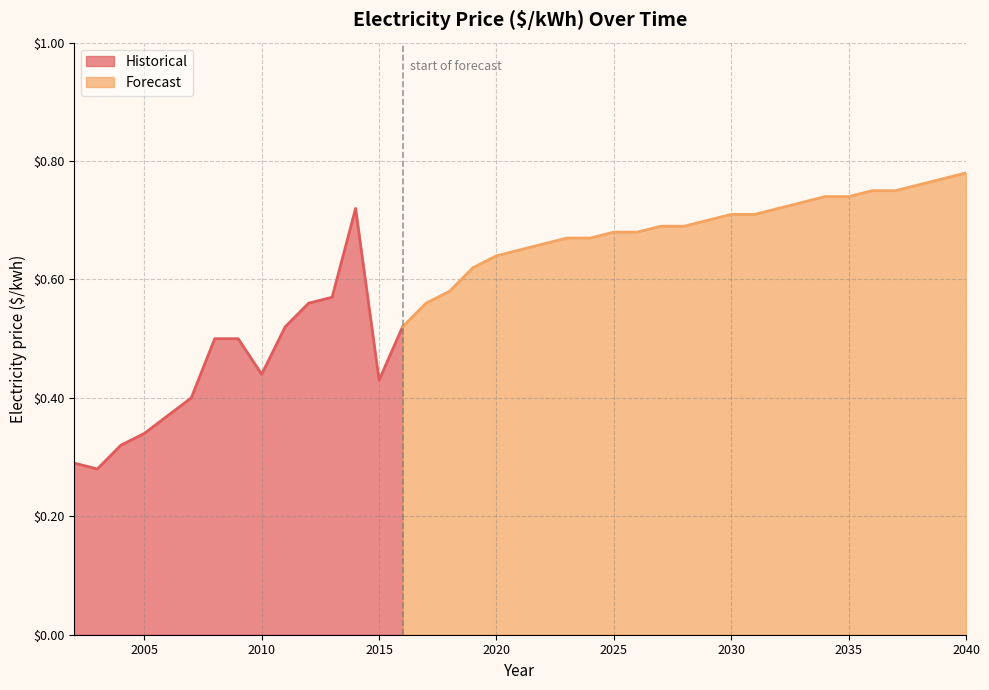

Reading left to right, extract all data points from this chart.

0.3	0.3	0.3	0.3	0.4	0.4	0.5	0.5	0.4	0.5	0.6	0.6	0.7	0.4	0.5	0.6	0.6	0.6	0.6	0.7	0.7	0.7	0.7	0.7	0.7	0.7	0.7	0.7	0.7	0.7	0.7	0.7	0.7	0.7	0.8	0.8	0.8	0.8	0.8